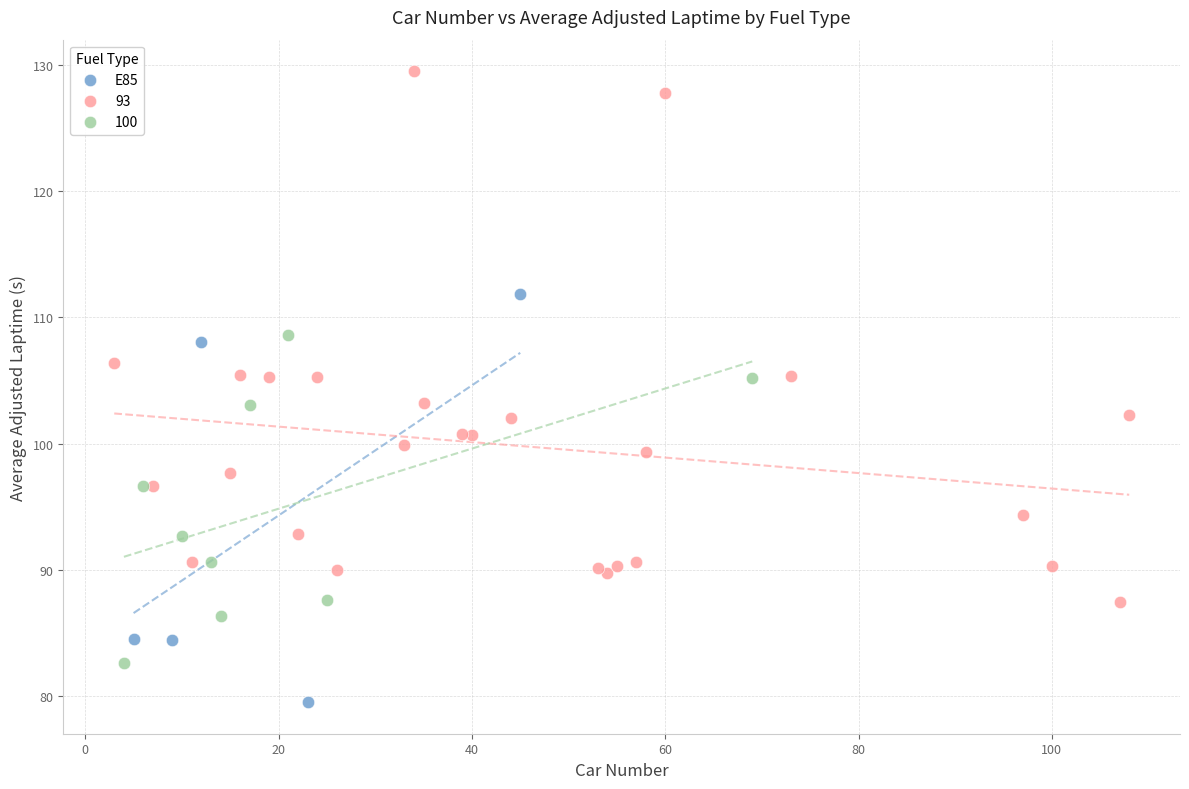

Which series reaches the maximum Y coordinate?

93